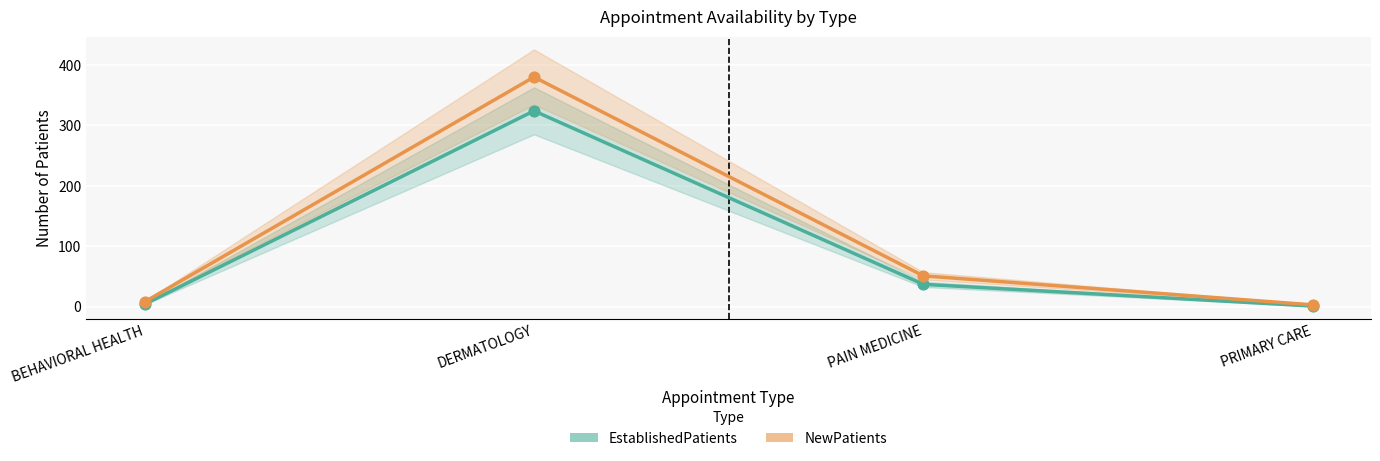

Which series reaches the minimum Y coordinate?

EstablishedPatients